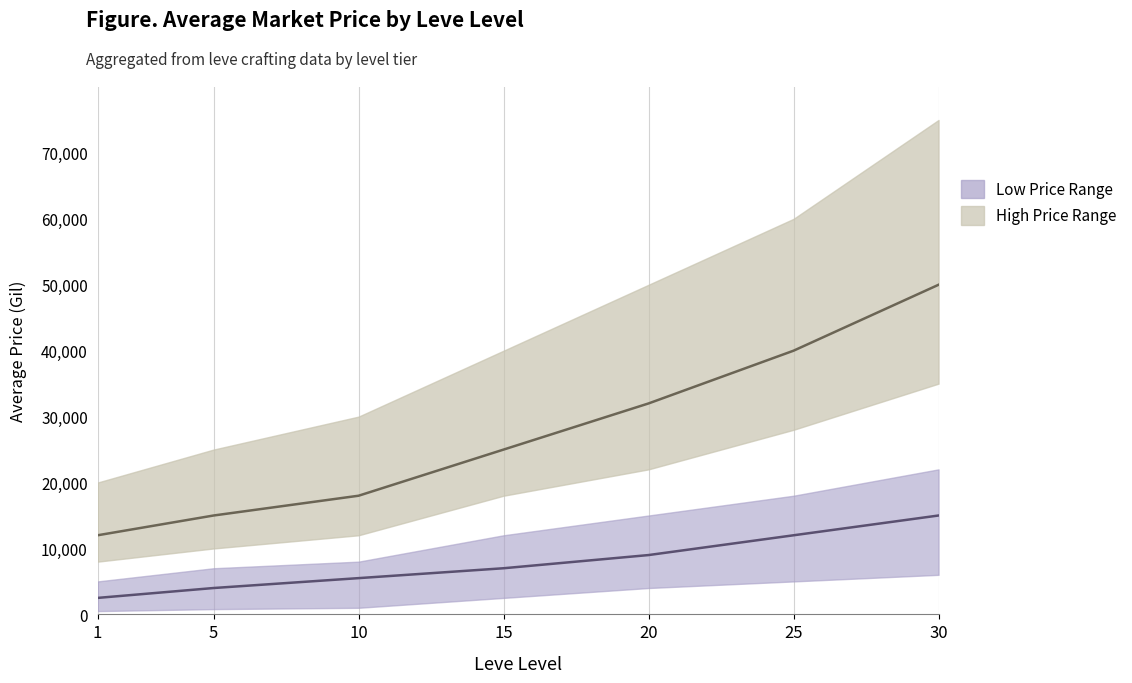

List the labels in order of Avg Leve EXP value, smallest first.

1, 5, 10, 15, 20, 25, 30